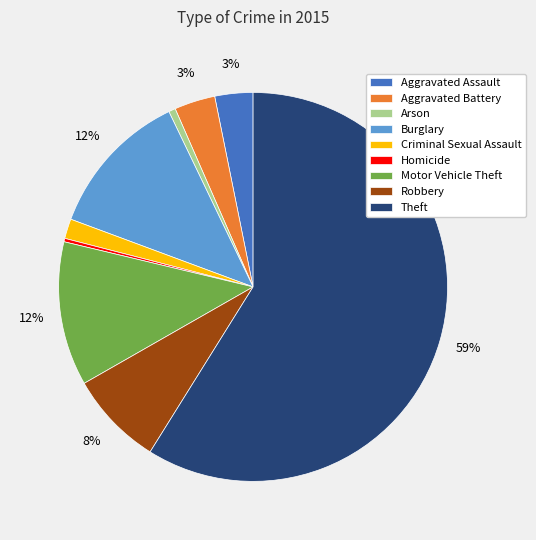

Count the number of slices in the pie.

9